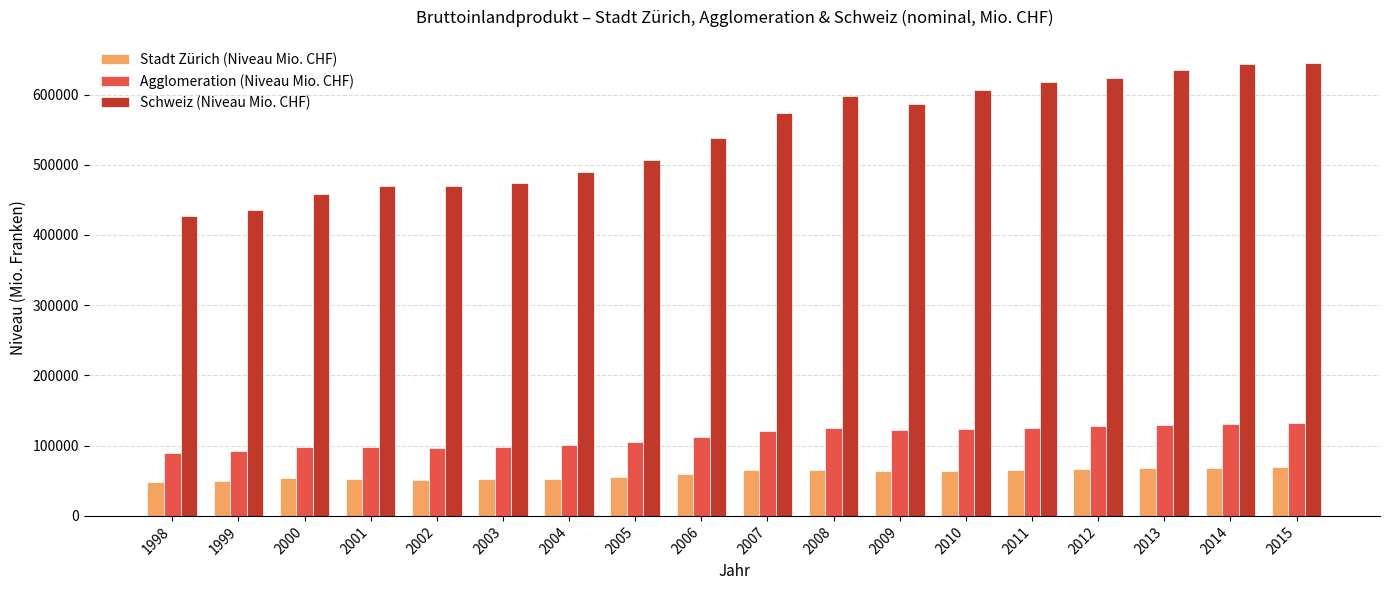

Rank the series at 2013 from highest to lowest value.

Schweiz (Niveau Mio. CHF), Agglomeration (Niveau Mio. CHF), Stadt Zürich (Niveau Mio. CHF)